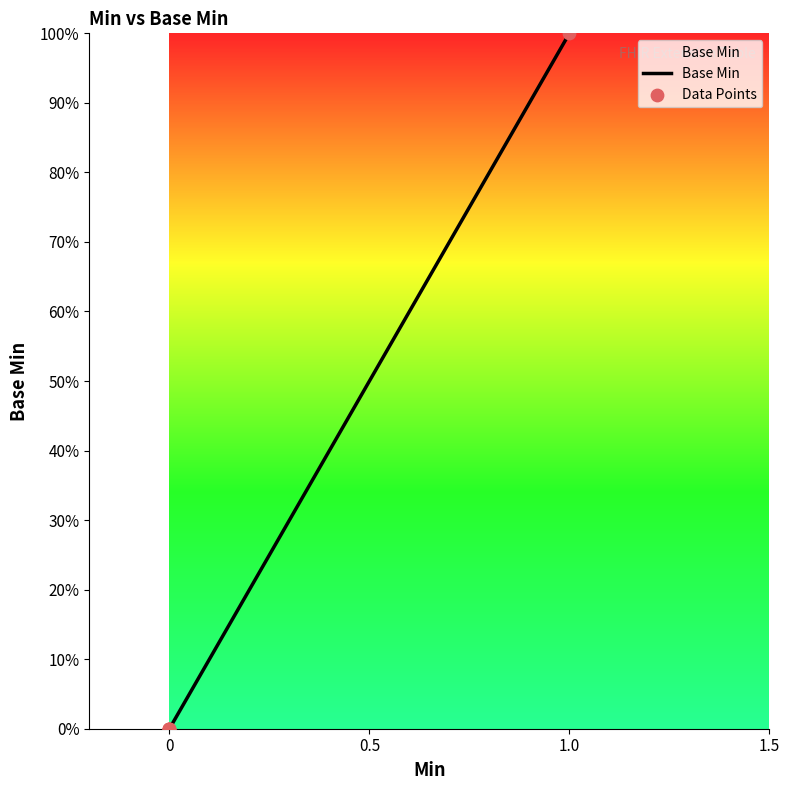

Which series has the largest total across all categories?

Base Min